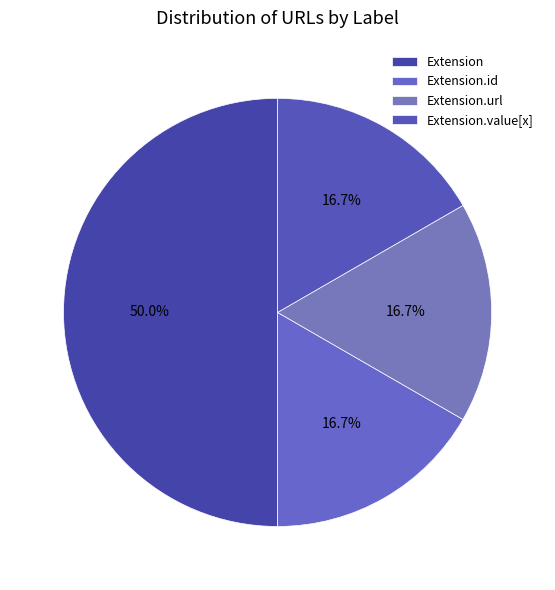

Count the number of slices in the pie.

4